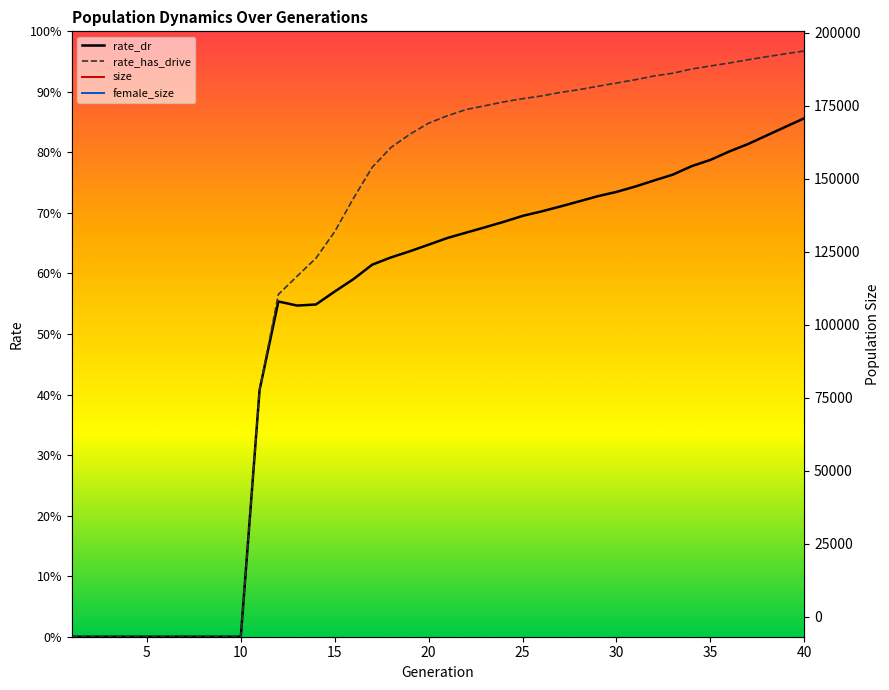

At which category does female_size reach its first local valley?

20